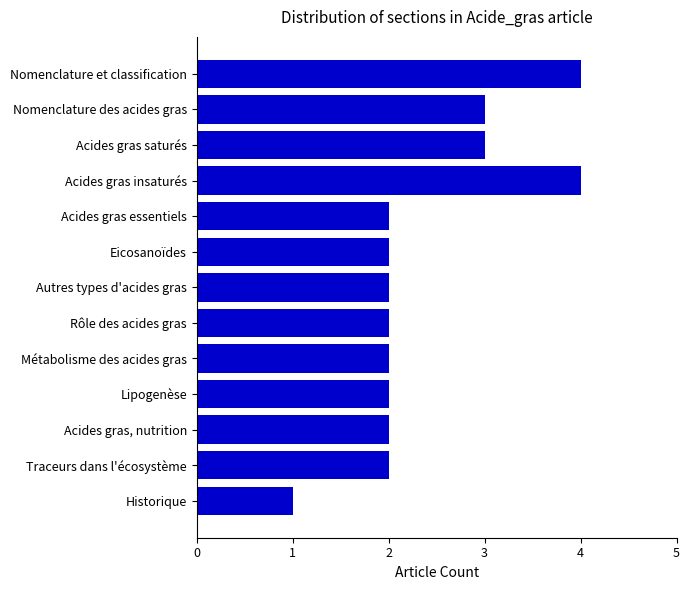

Reading bottom to top, what are all the values shown in this chart?

1	2	2	2	2	2	2	2	2	4	3	3	4